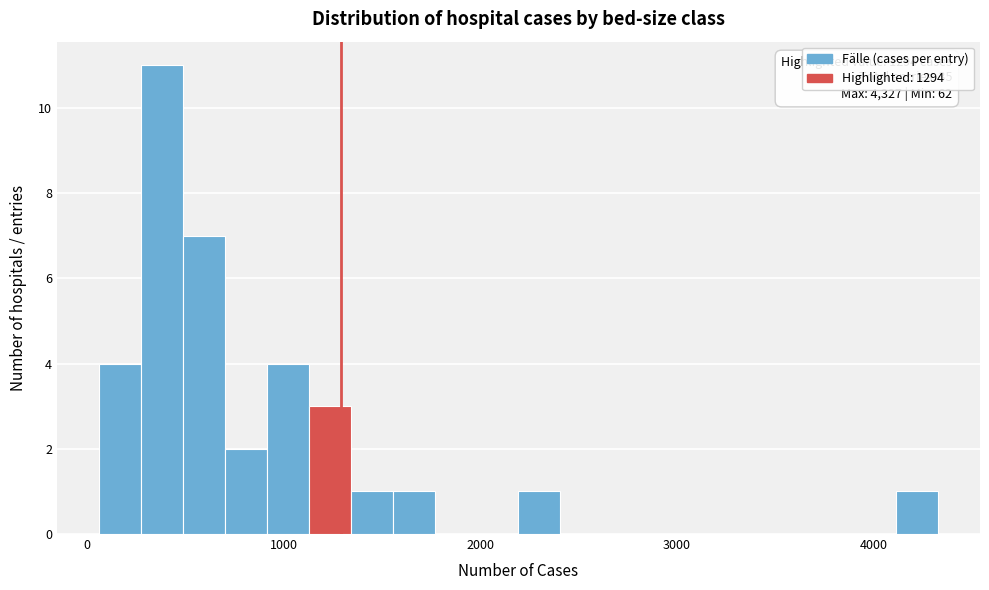

Read against the x-axis, roughly where is the centre of the tallest bar?

400